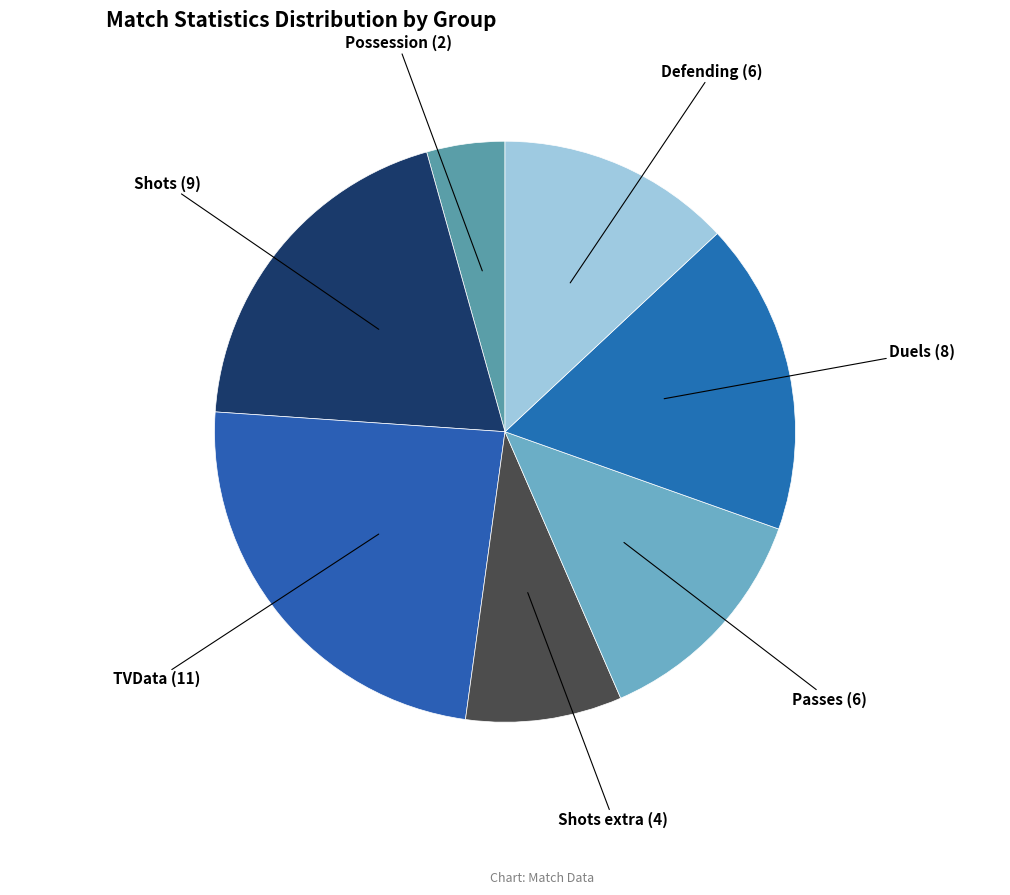

Count the number of slices in the pie.

7